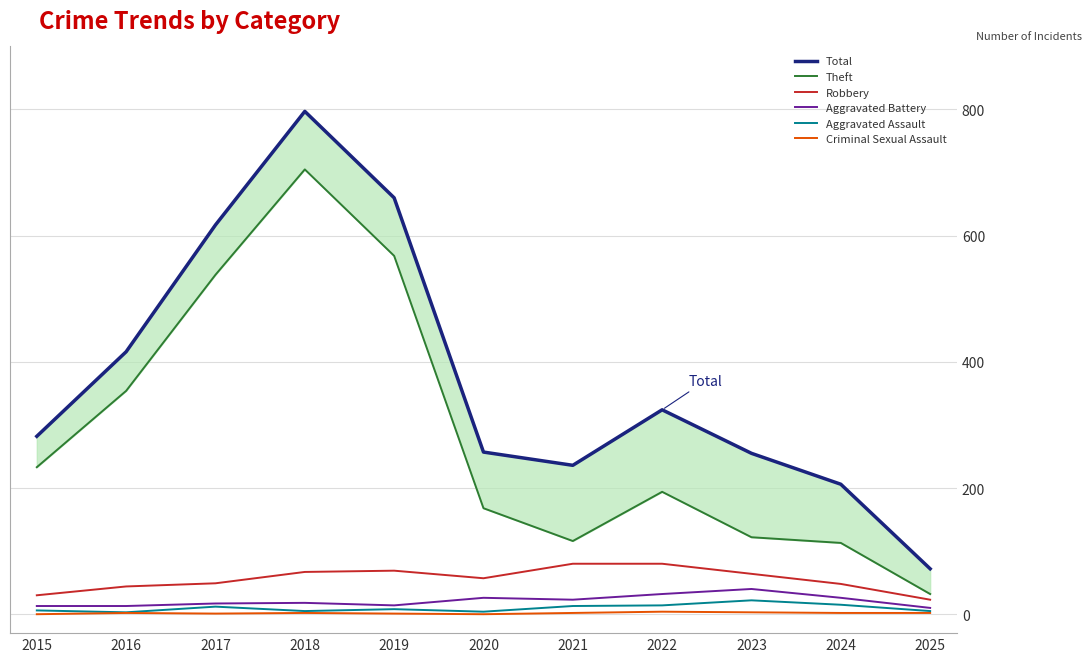

At which label is Aggravated Assault closest to 12?

2017